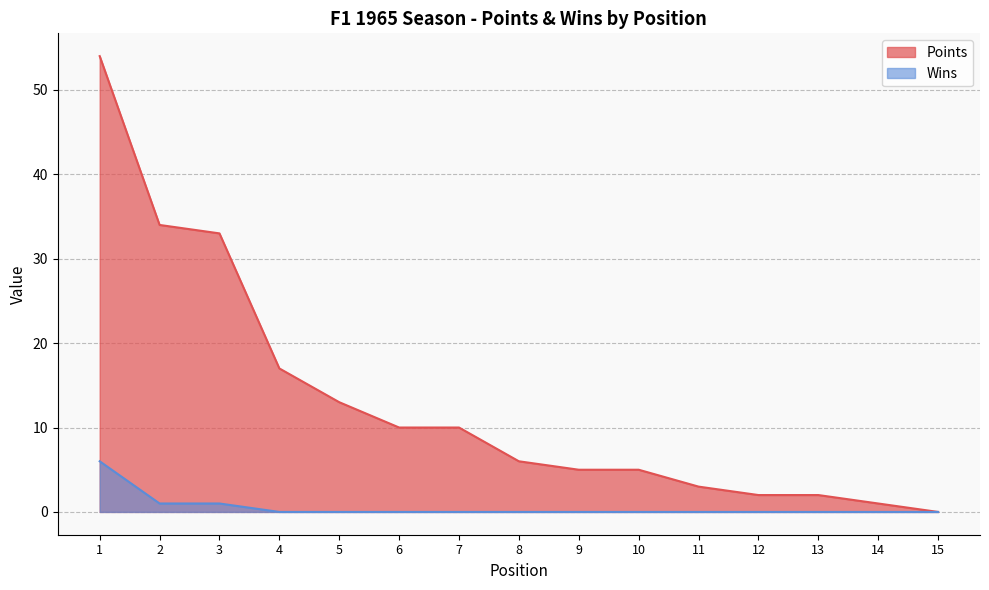

True or false: Points and Wins cross at least once.

False